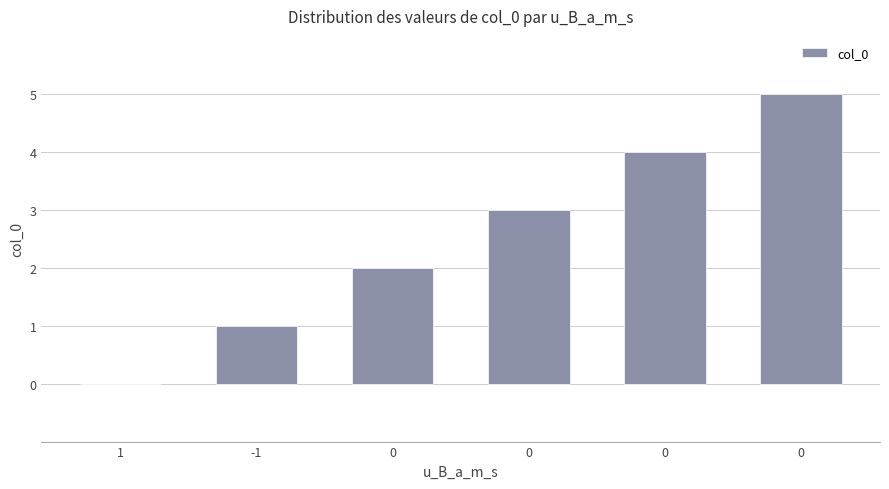

The chart shows a value of 1 at 0. True or false?

False